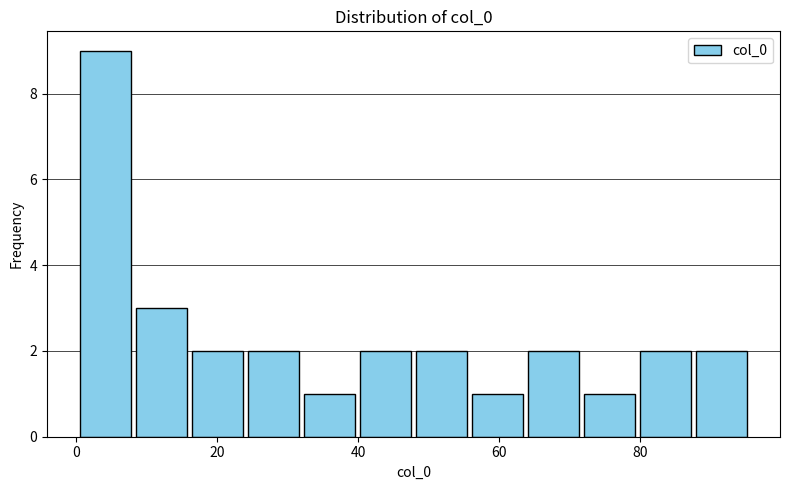

Read against the x-axis, roughly where is the centre of the tallest bar?

4